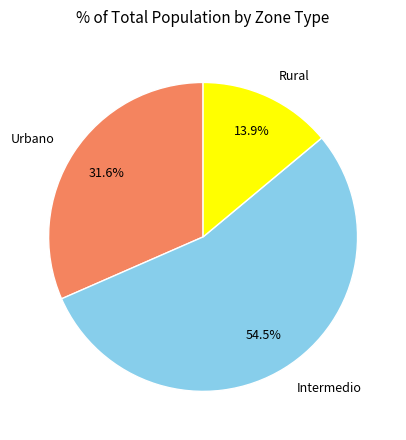

Is Intermedio the majority of the pie?

Yes